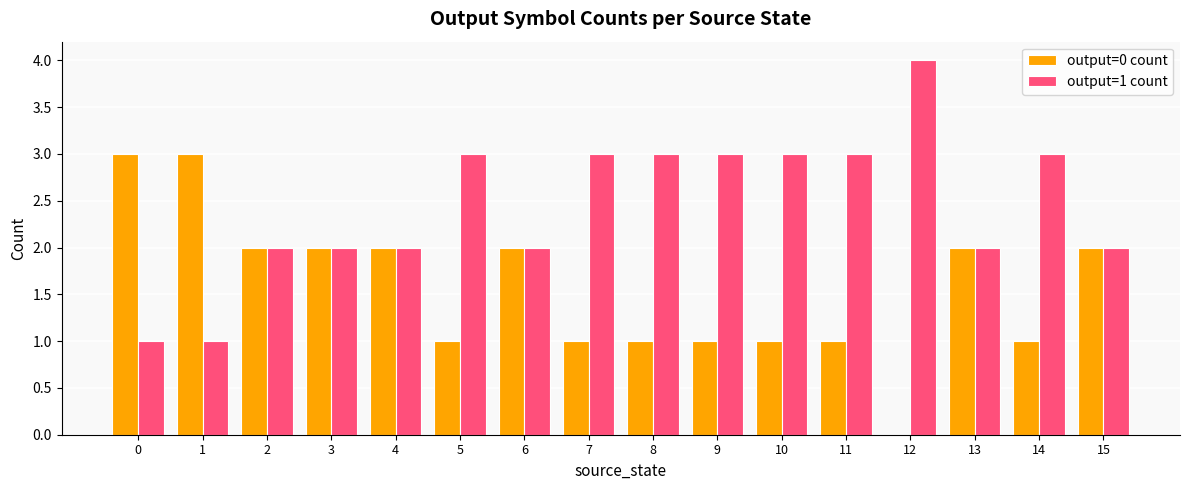

Which label corresponds to the largest value in the chart?

12